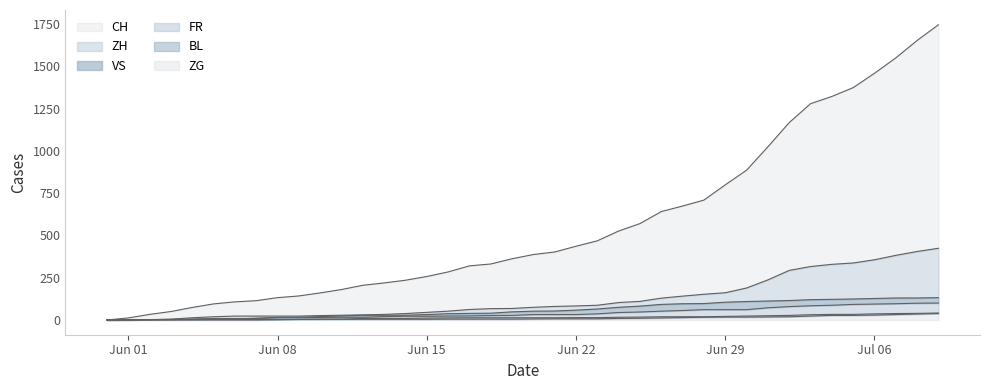

What is the label of the 35th point from the left?

2020-07-04